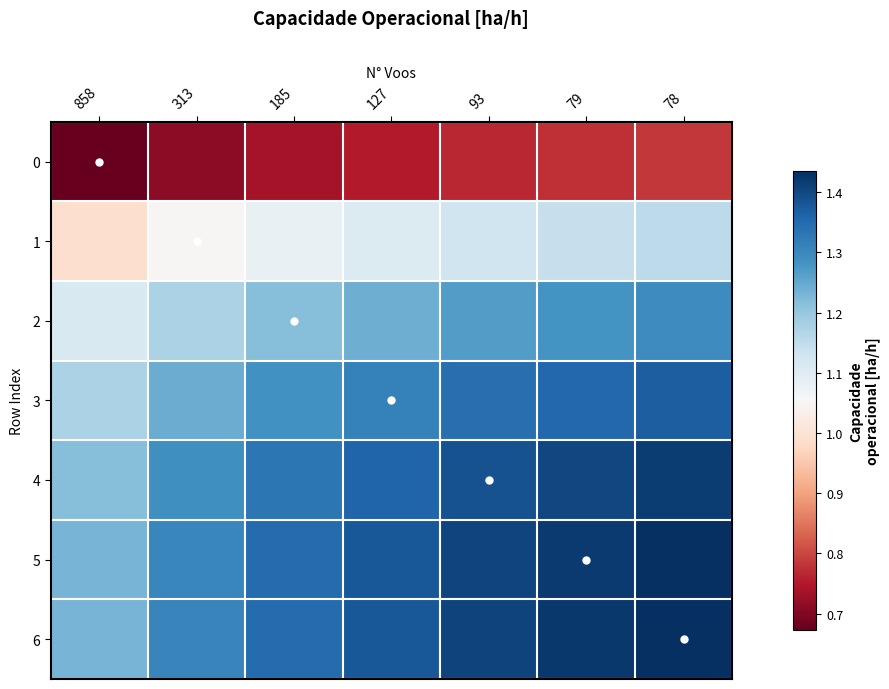

Between 93 and 78, which series saw the biggest shift?

6